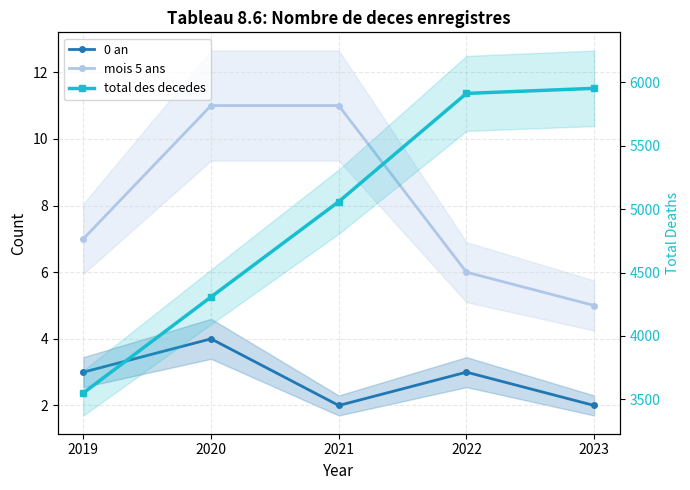

At which category is the sum across all series the highest?

2023